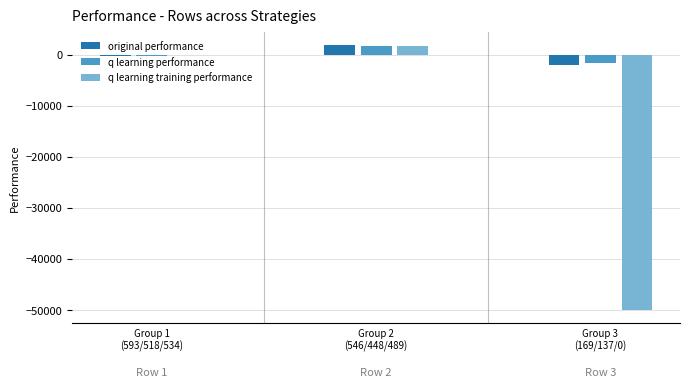

What is the greatest value displayed?

1907.8